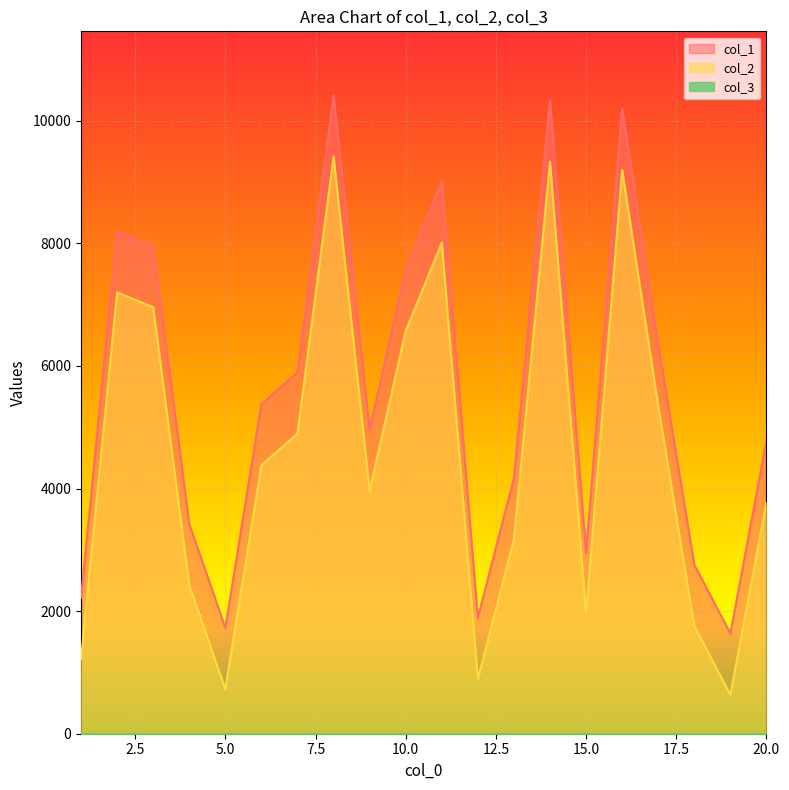

What is the greatest value displayed?

10416